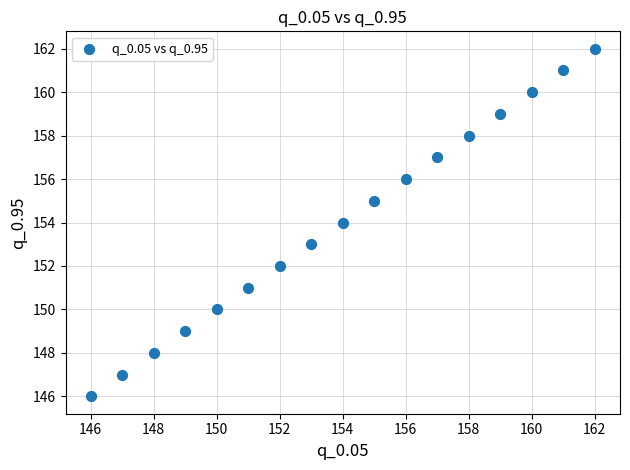

What is the range of Y values (max minus min)?

16